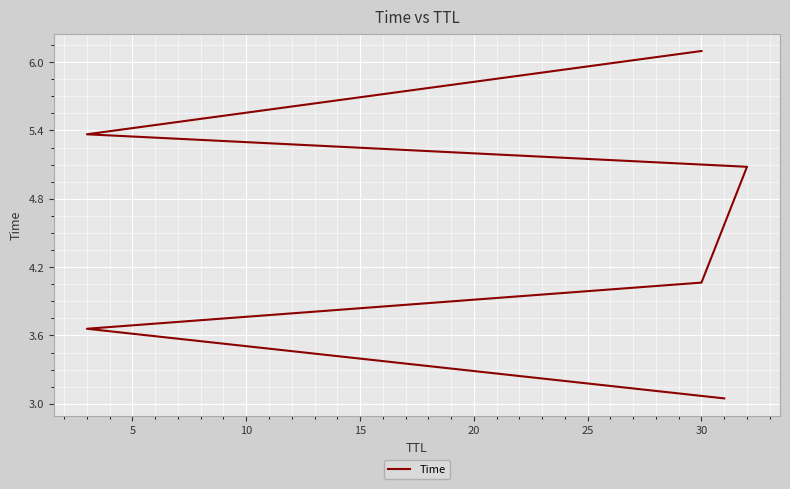

Does the chart display data point markers on the line(s)?

No